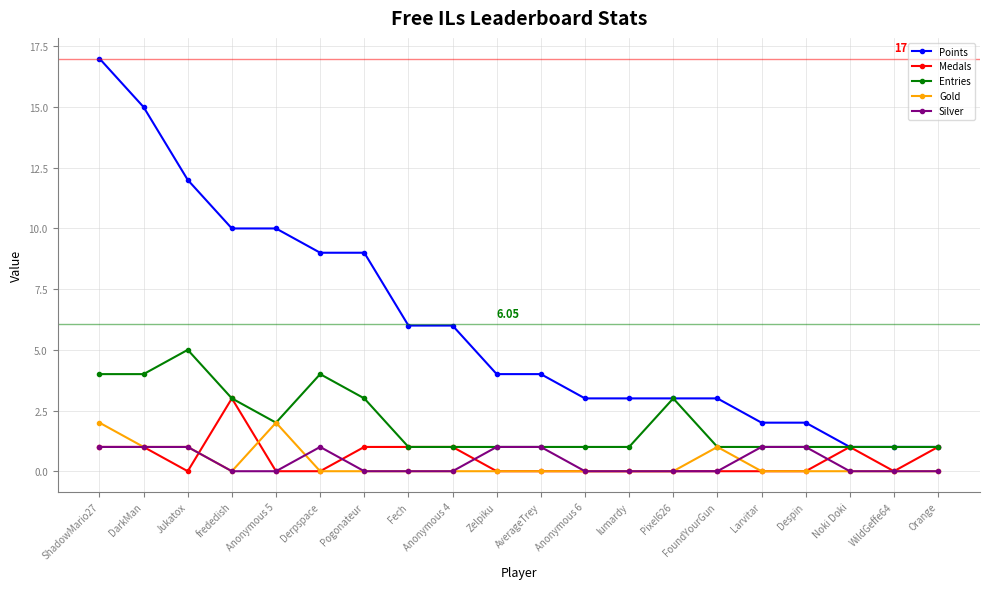

Which label corresponds to the largest value in the chart?

ShadowMario27